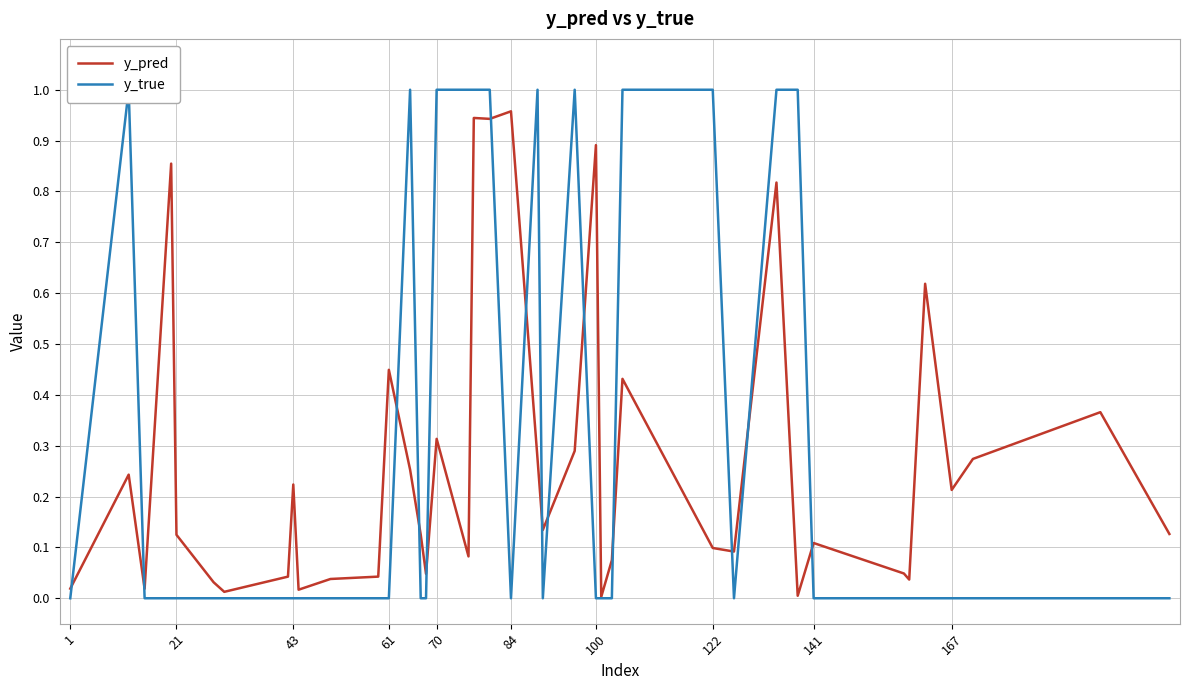

Does the chart display data point markers on the line(s)?

No